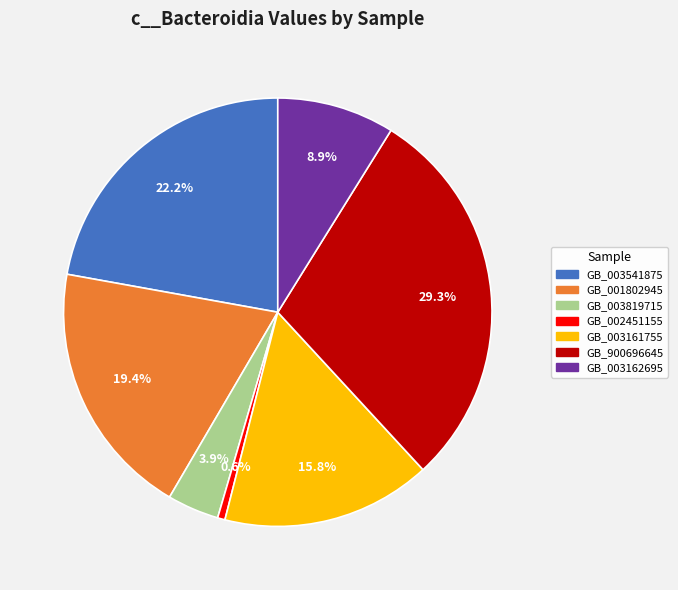

Which slice is the largest?

GB_900696645